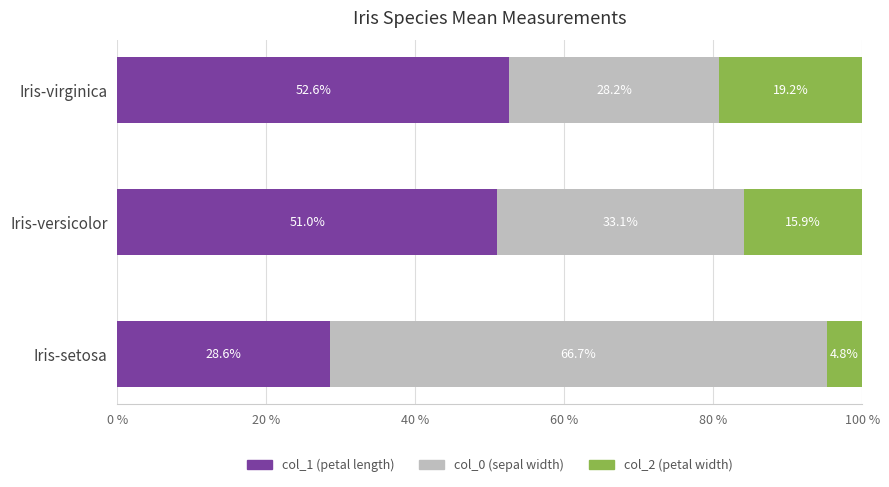

The value of col_1 (petal length) at Iris-versicolor is 51.0. True or false?

True